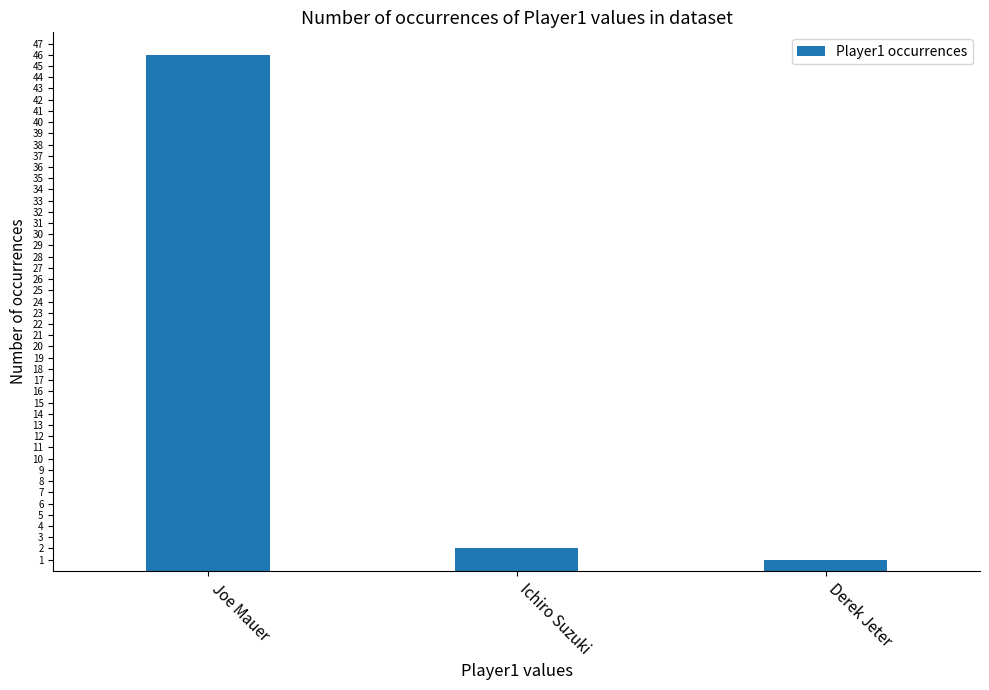

What is the smallest value displayed?

1